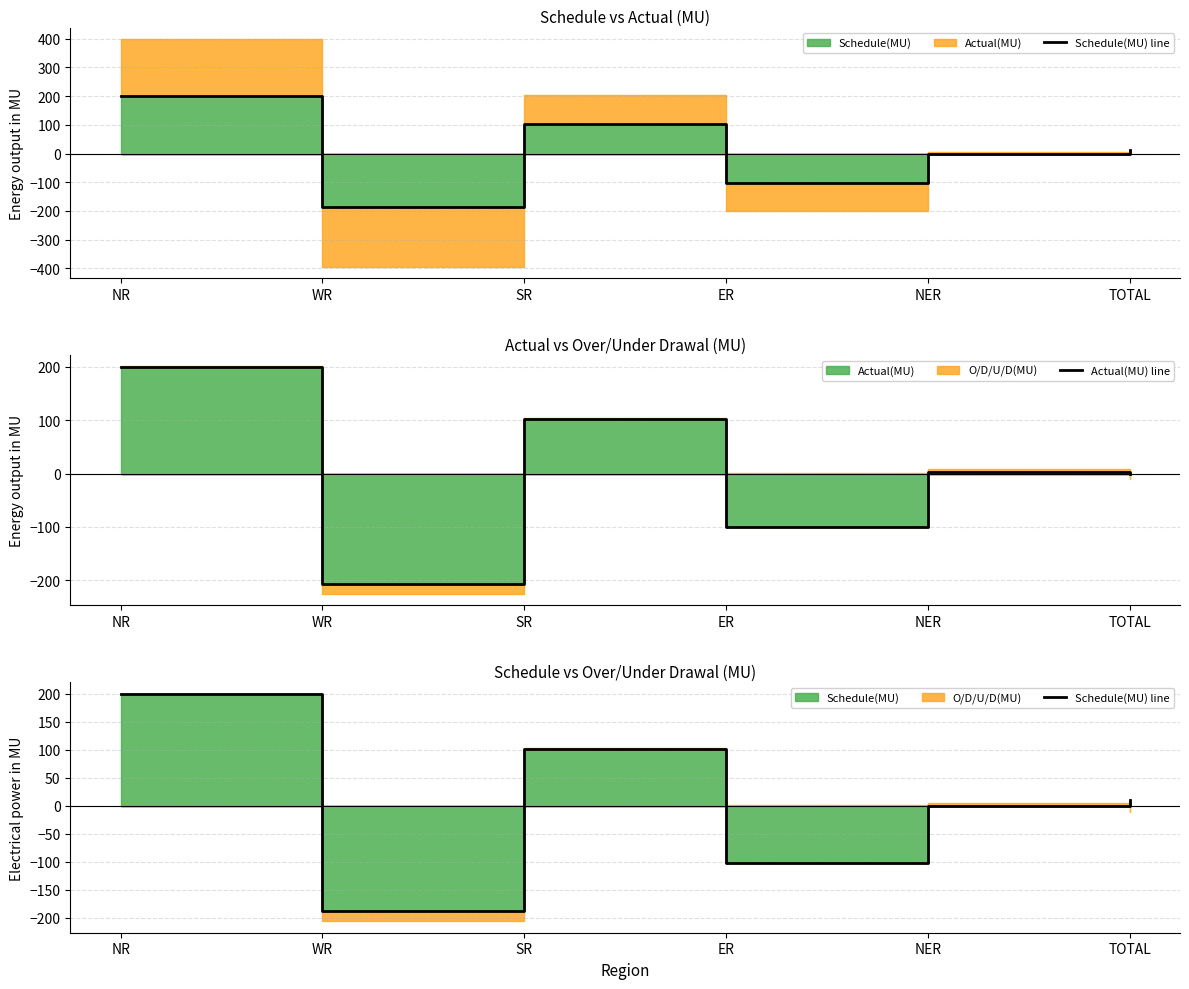

Is it true that Schedule(MU) line equals -187.5 at WR?

True